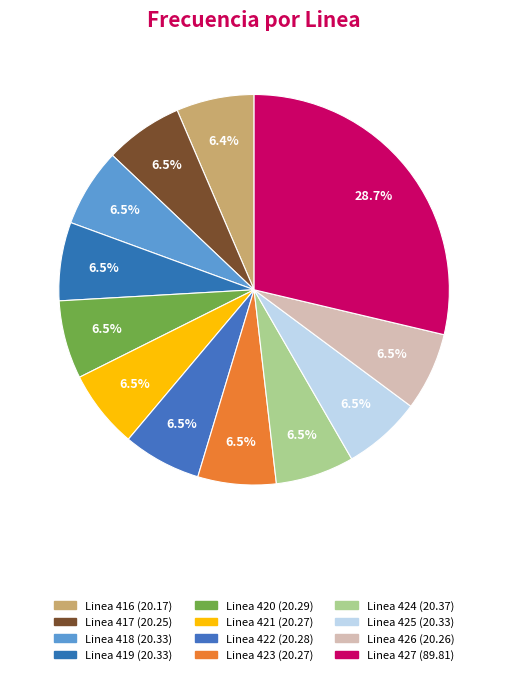

How many segments does this pie chart have?

12